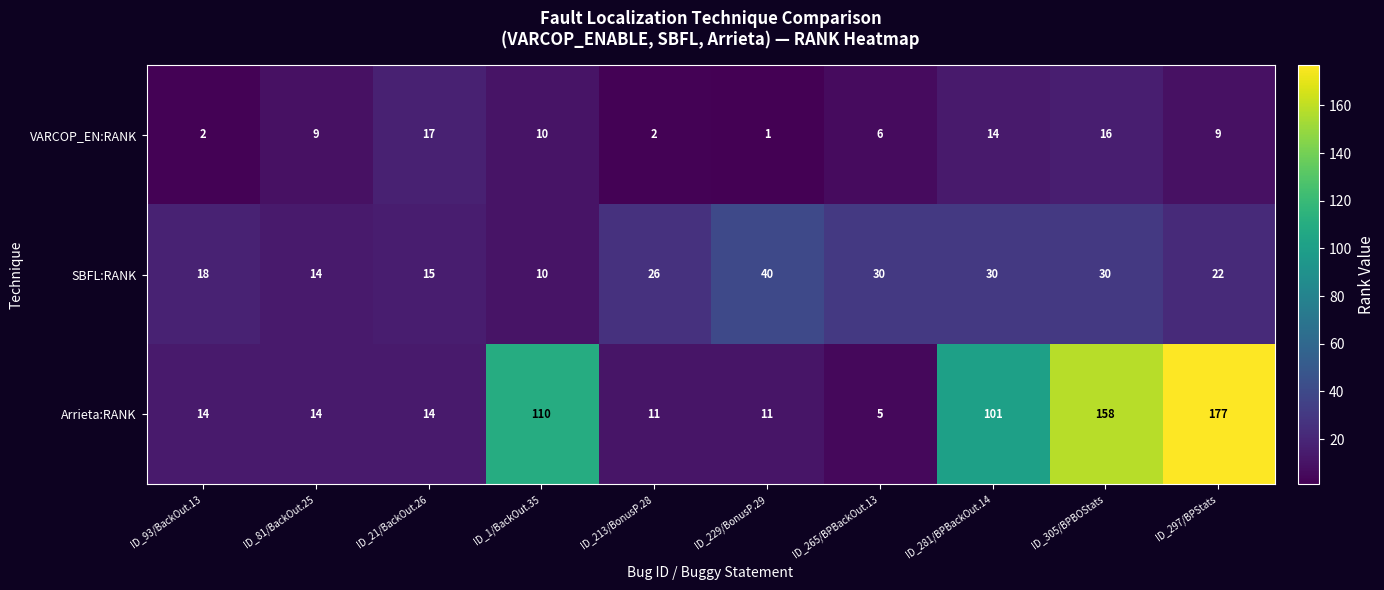

Rank the series by their maximum value, from lowest to highest.

VARCOP_EN:RANK, SBFL:RANK, Arrieta:RANK